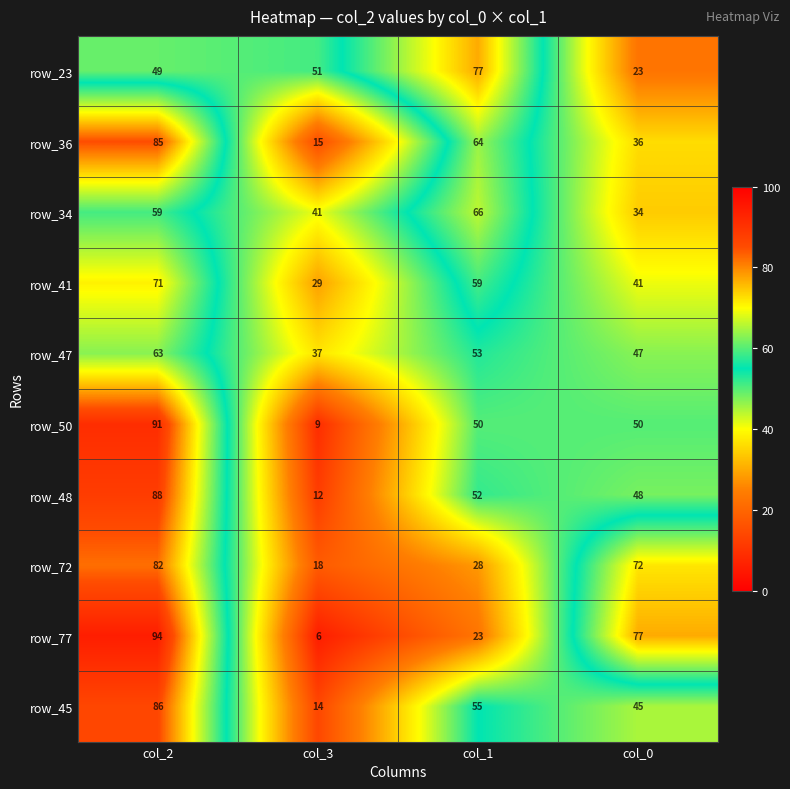

True or false: row_23 has a value of 46 at col_1.

False